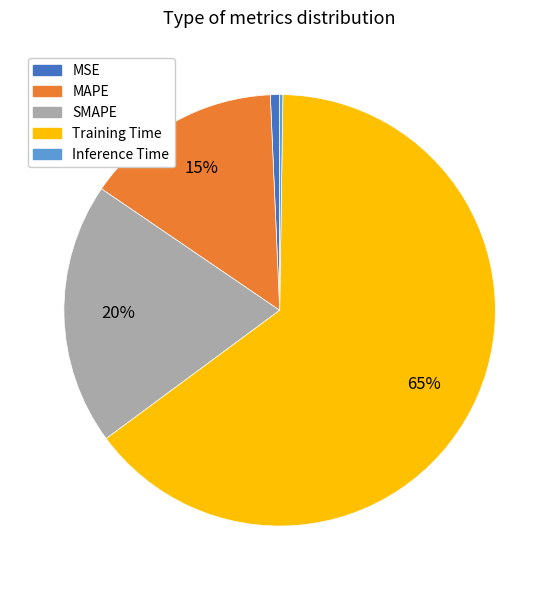

True or false: SMAPE accounts for 27% of the total.

False